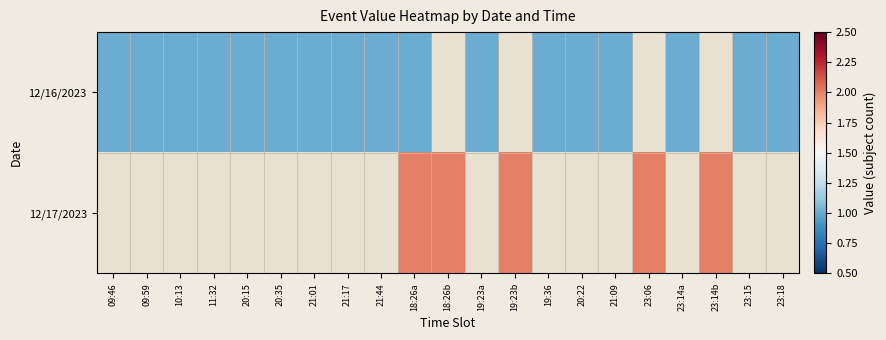

At which category is the sum across all series the highest?

18:26a